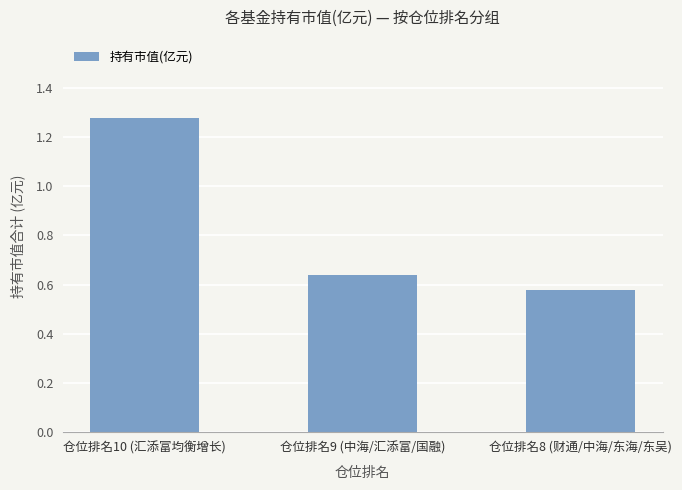

Is it true that the value at 仓位排名10 (汇添富均衡增长) is 1.7?

False